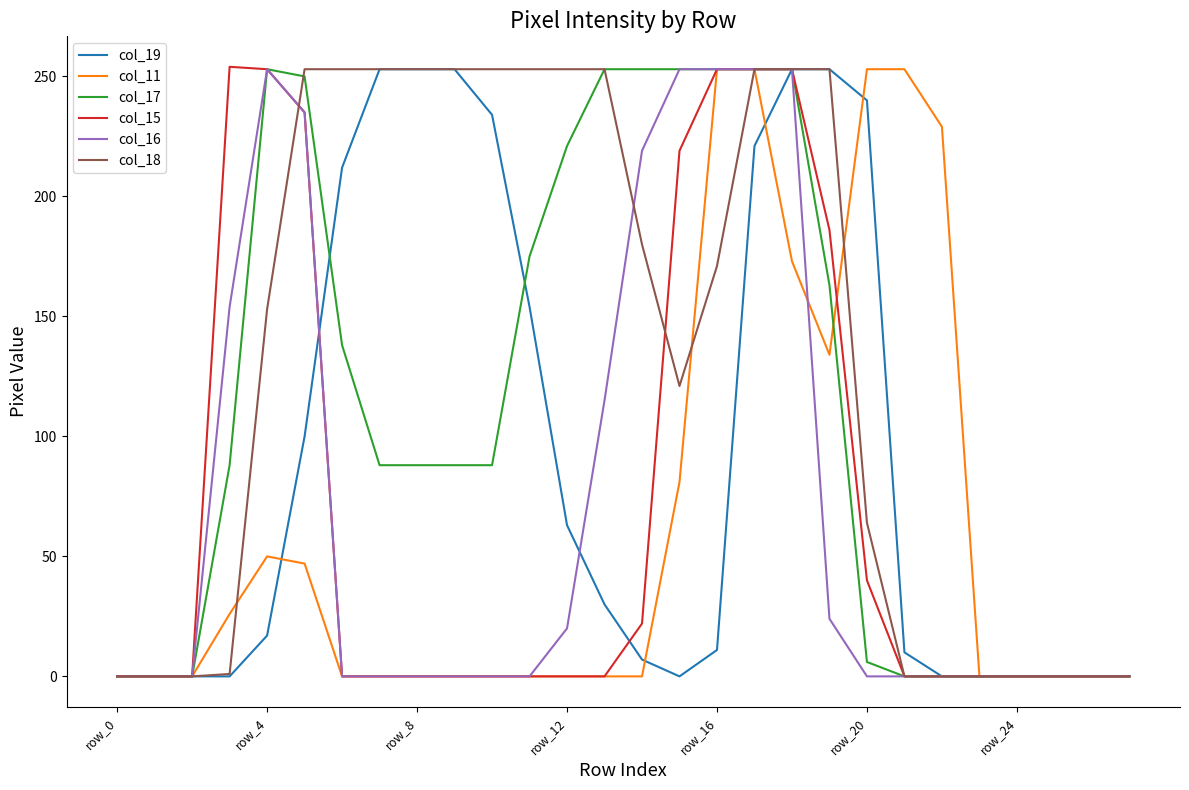

What is the maximum value shown in the chart?

254